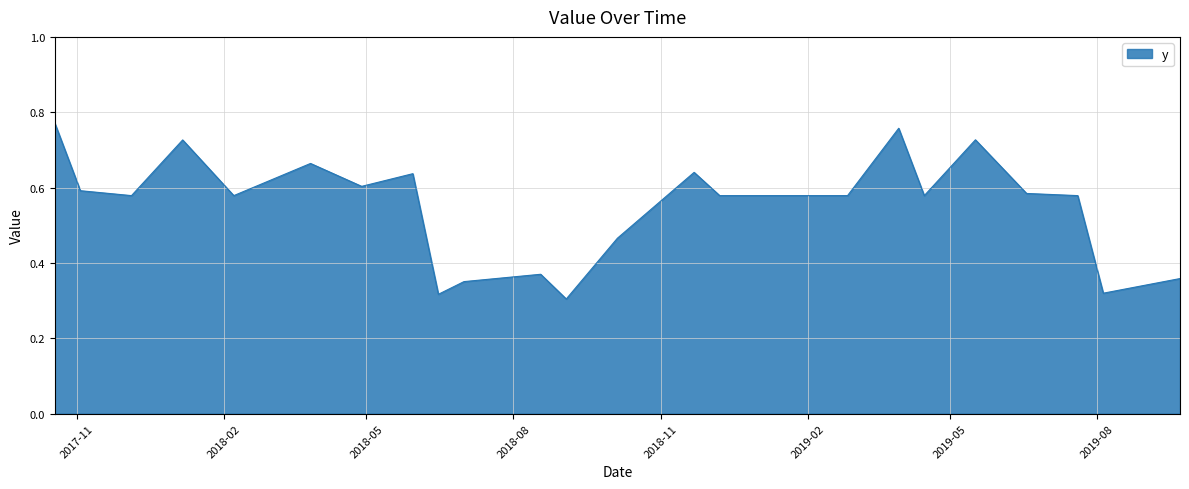

Is this an area chart (filled region under the line)?

Yes